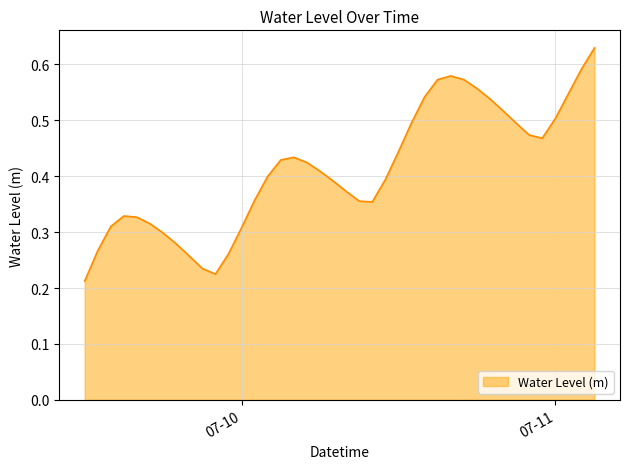

Rank the categories by value from lowest to highest.

2023-07-09 12:00:00, 2023-07-09 22:00:00, 2023-07-09 21:00:00, 2023-07-09 20:00:00, 2023-07-09 23:00:00, 2023-07-09 13:00:00, 2023-07-09 19:00:00, 2023-07-09 18:00:00, 2023-07-10 00:00:00, 2023-07-09 14:00:00, 2023-07-09 17:00:00, 2023-07-09 16:00:00, 2023-07-09 15:00:00, 2023-07-10 10:00:00, 2023-07-10 09:00:00, 2023-07-10 01:00:00, 2023-07-10 08:00:00, 2023-07-10 07:00:00, 2023-07-10 11:00:00, 2023-07-10 02:00:00, 2023-07-10 06:00:00, 2023-07-10 05:00:00, 2023-07-10 03:00:00, 2023-07-10 04:00:00, 2023-07-10 12:00:00, 2023-07-10 23:00:00, 2023-07-10 22:00:00, 2023-07-10 21:00:00, 2023-07-10 13:00:00, 2023-07-11 00:00:00, 2023-07-10 20:00:00, 2023-07-10 19:00:00, 2023-07-10 14:00:00, 2023-07-11 01:00:00, 2023-07-10 18:00:00, 2023-07-10 15:00:00, 2023-07-10 17:00:00, 2023-07-10 16:00:00, 2023-07-11 02:00:00, 2023-07-11 03:00:00